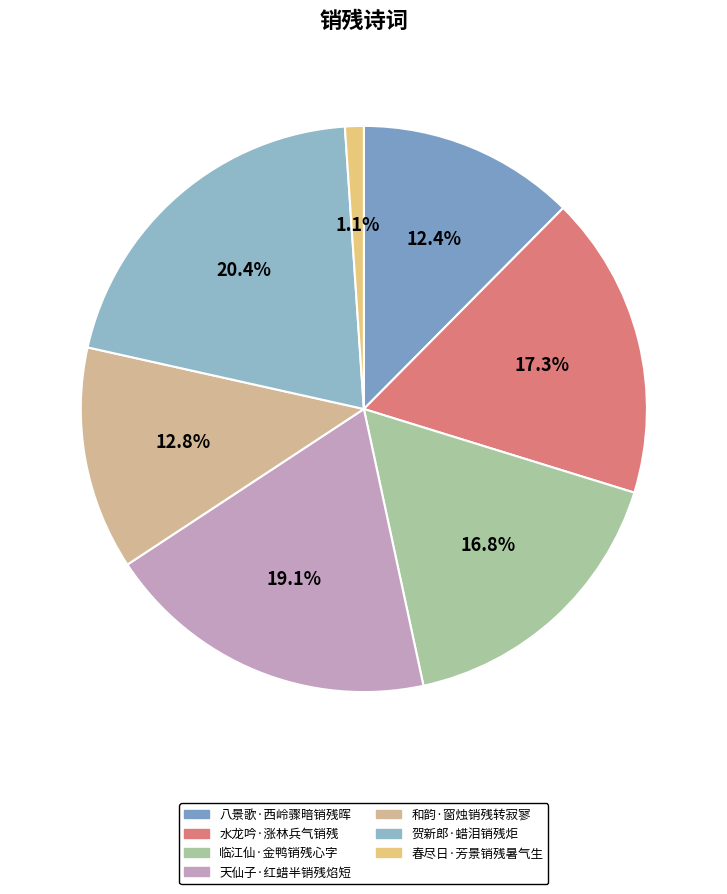

Is 春尽日·芳景销残暑气生 the majority of the pie?

No